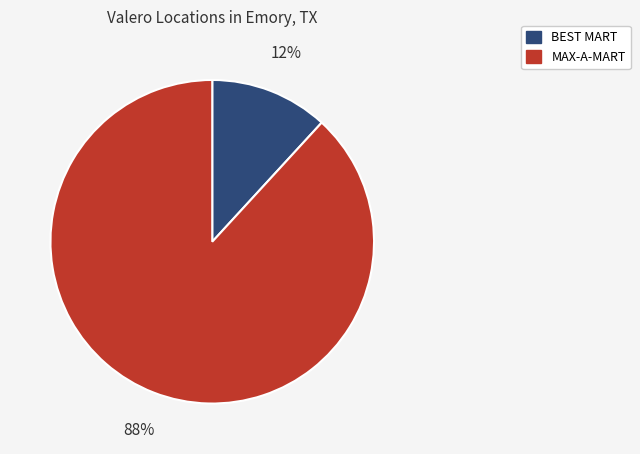

Which slice is the largest?

MAX-A-MART